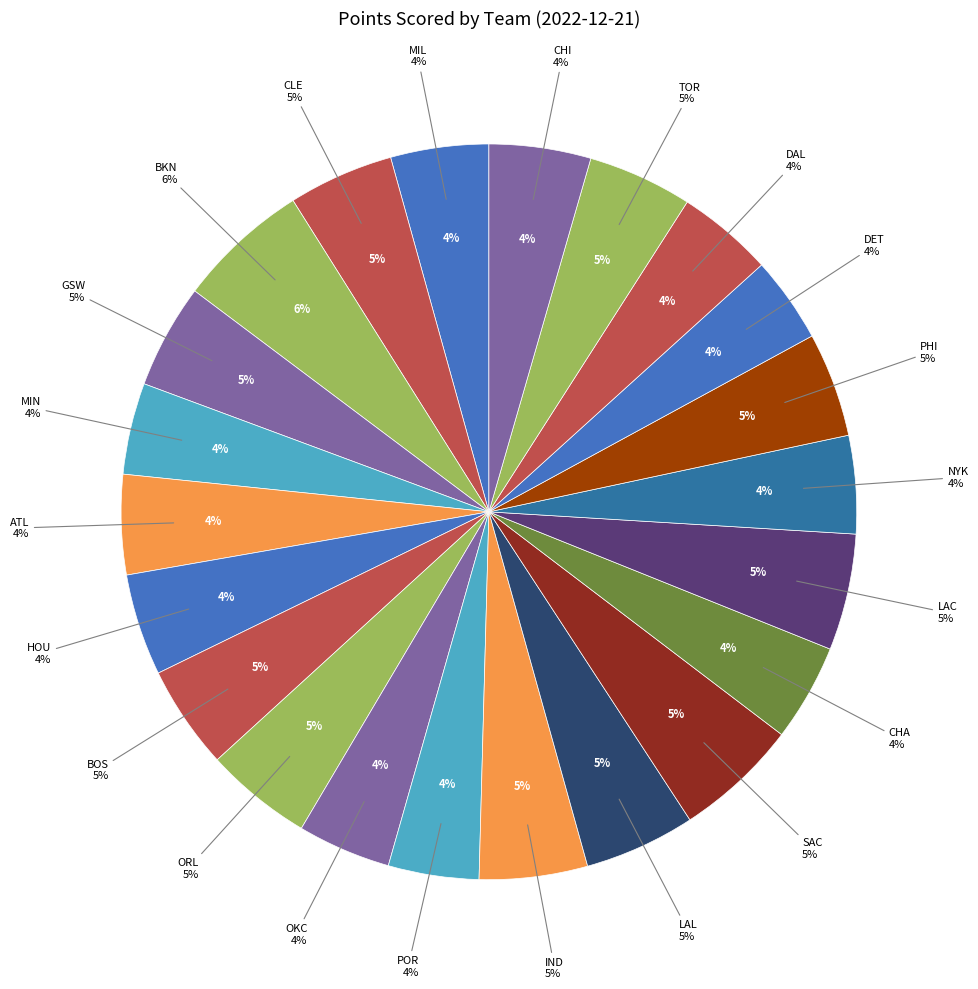

Is it true that OKC is 4% of the pie?

True